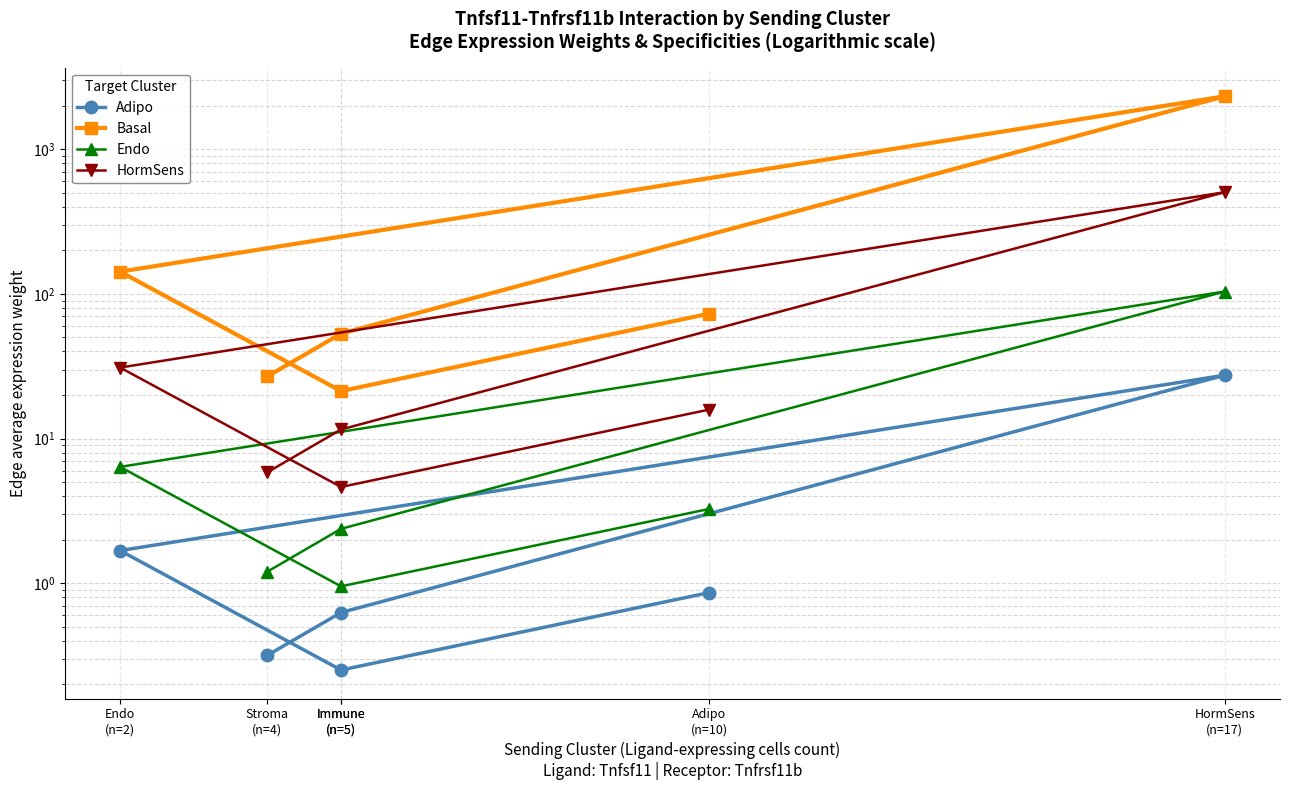

True or false: Basal and HormSens intersect in this chart.

False